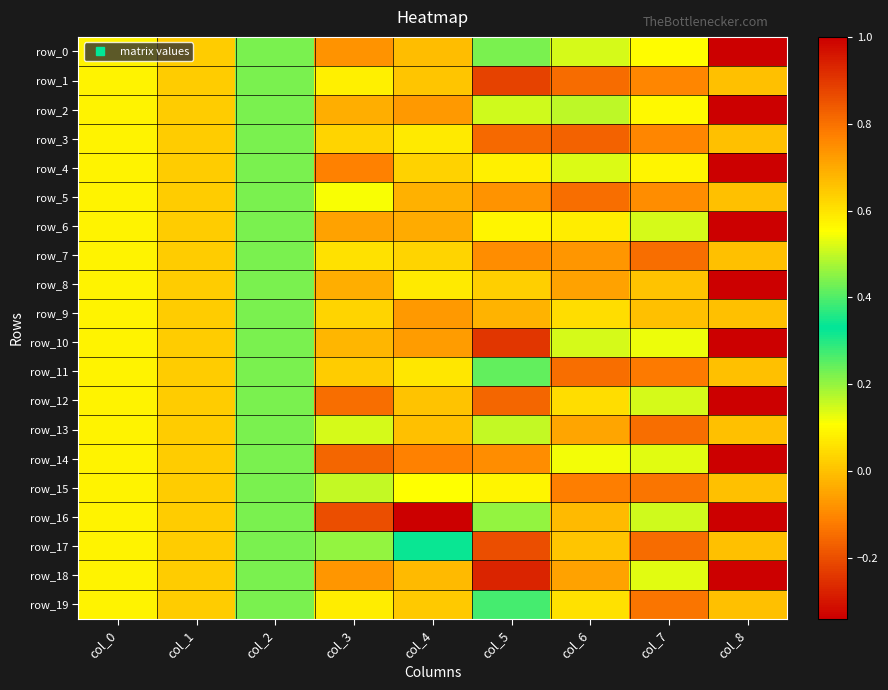

Which series has the largest total across all categories?

row_0